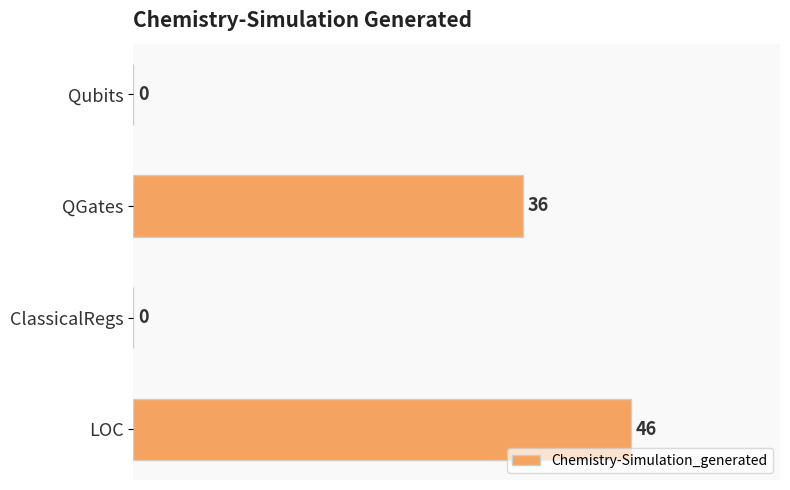

Reading top to bottom, extract all data points from this chart.

Qubits=0	QGates=36	ClassicalRegs=0	LOC=46